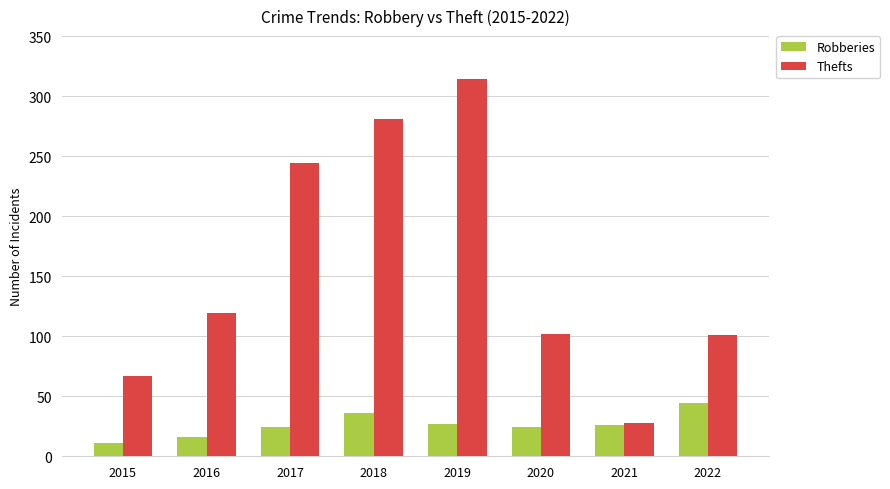

At which category does the chart reach its minimum across all series?

2015